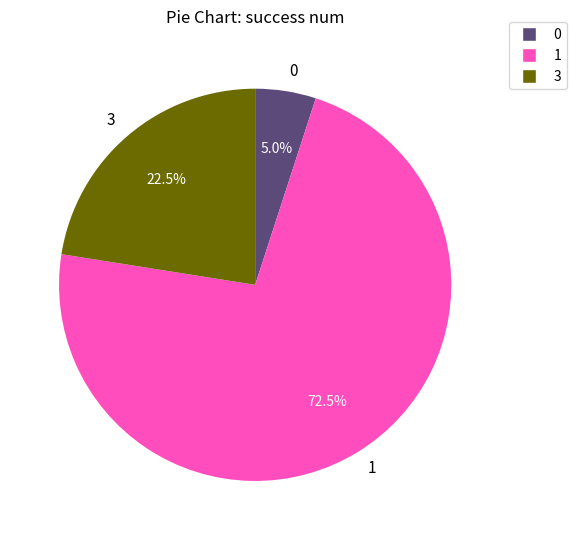

What percentage is NOT represented by 3?

77.5%